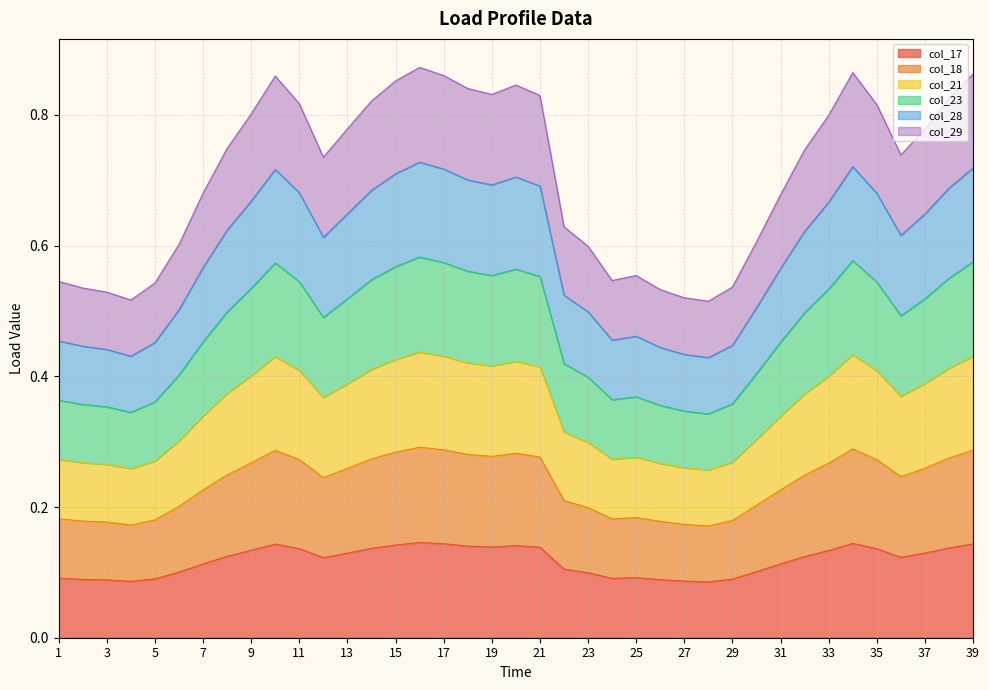

What is the minimum value shown in the chart?

0.1